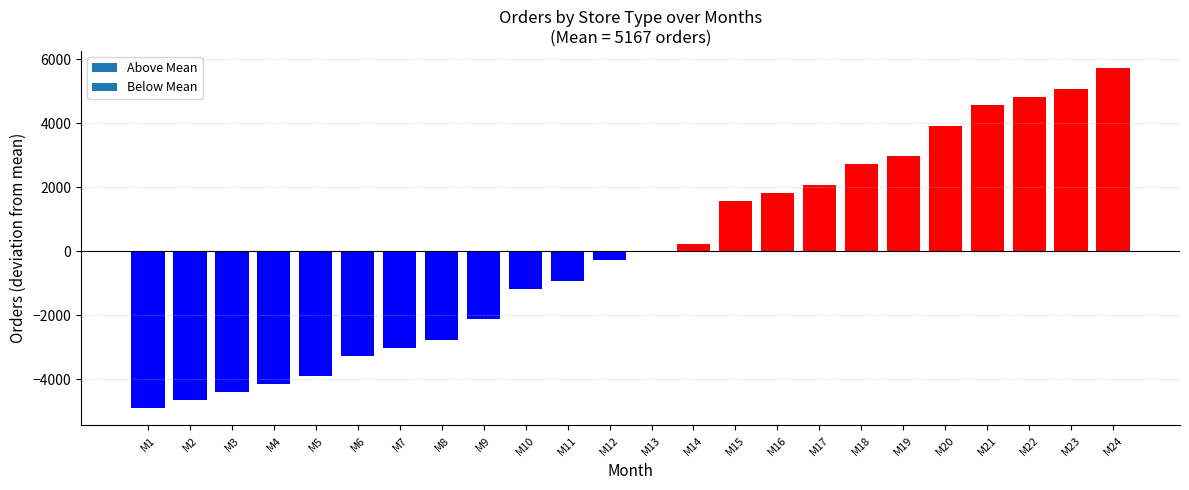

At which label is the value closest to 408?

M14